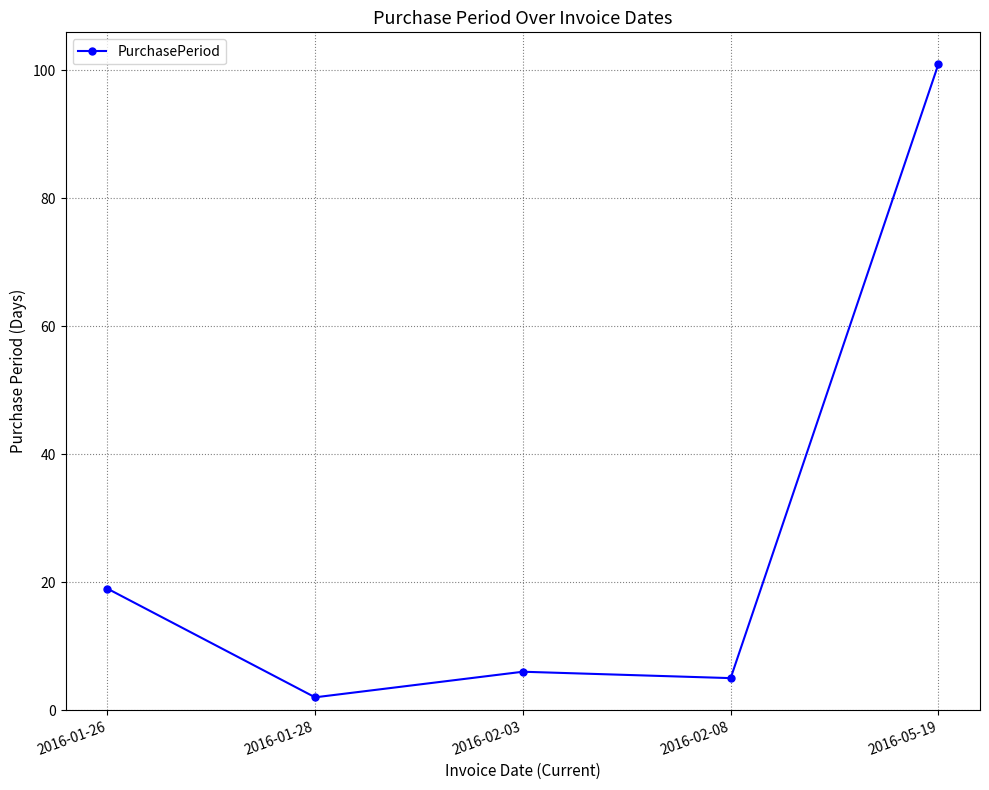

Where is the first local maximum?

2016-02-03